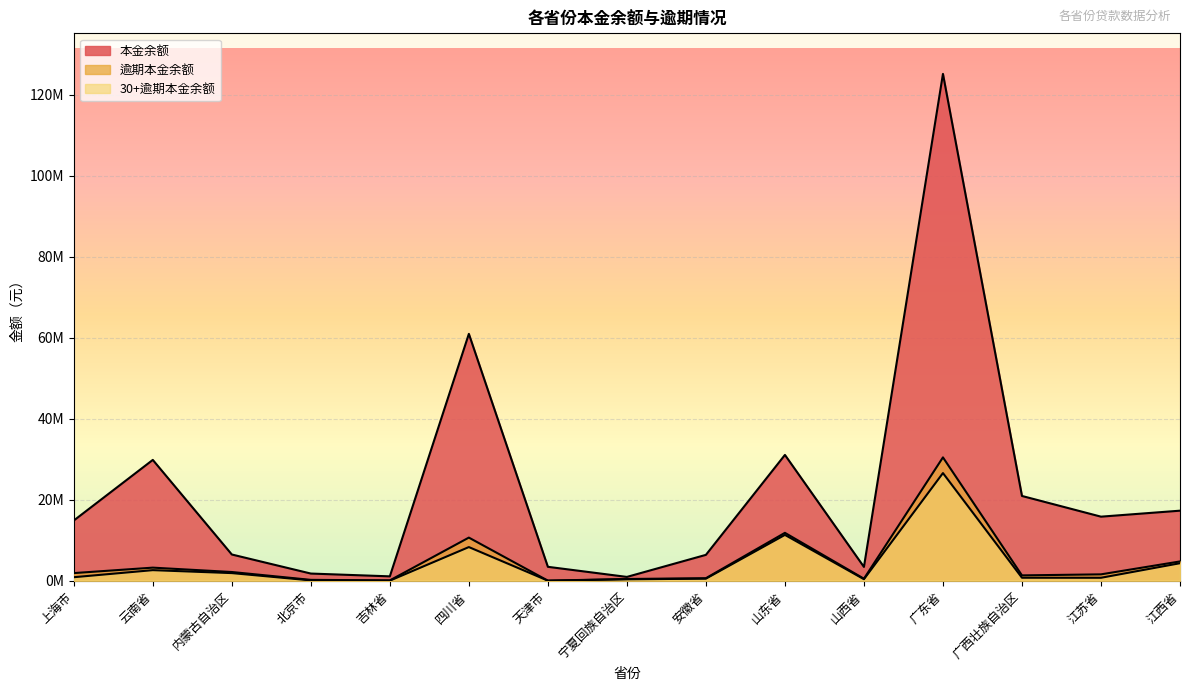

True or false: 逾期本金余额 has more than 1 points higher than both neighbors.

True